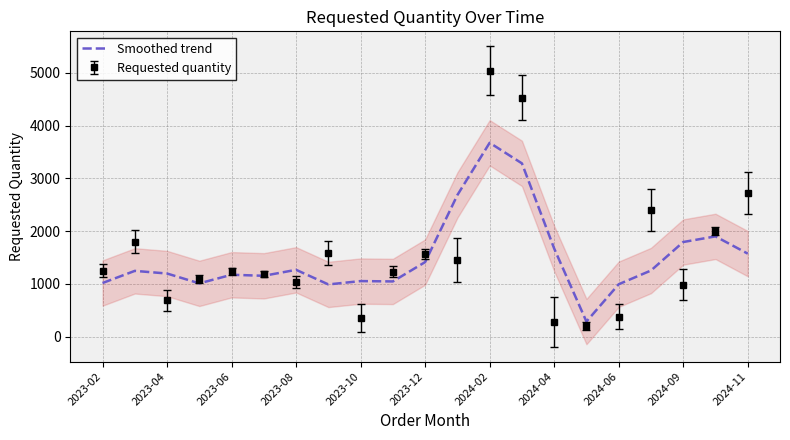

How many values exceed 1246?

11